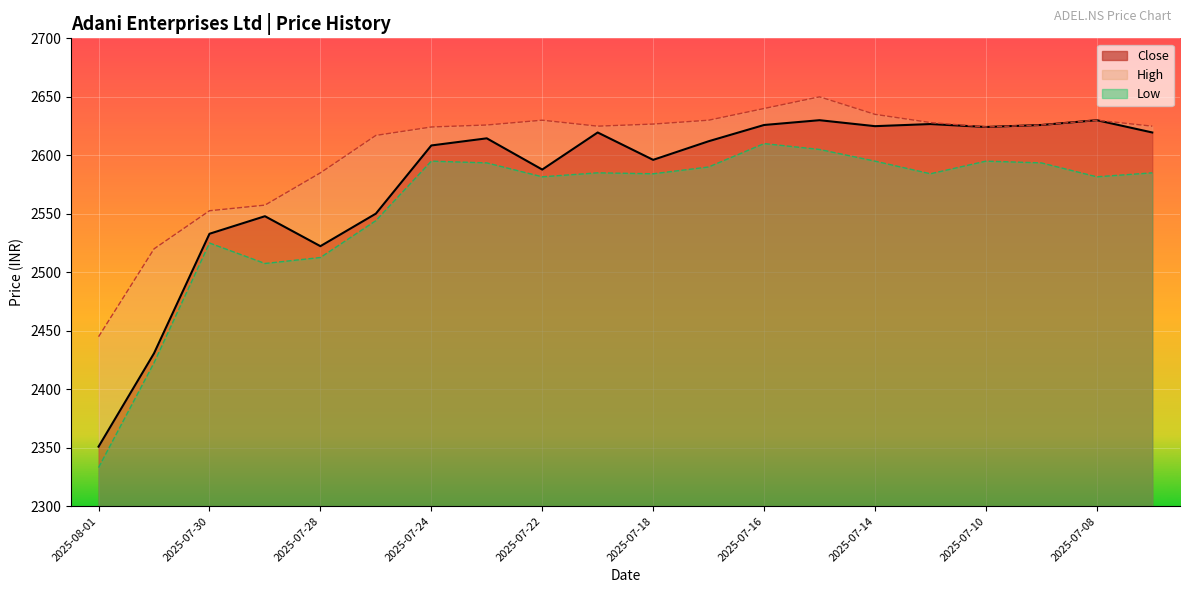

What is the difference between the second highest and second lowest values in the Close series?

199.3